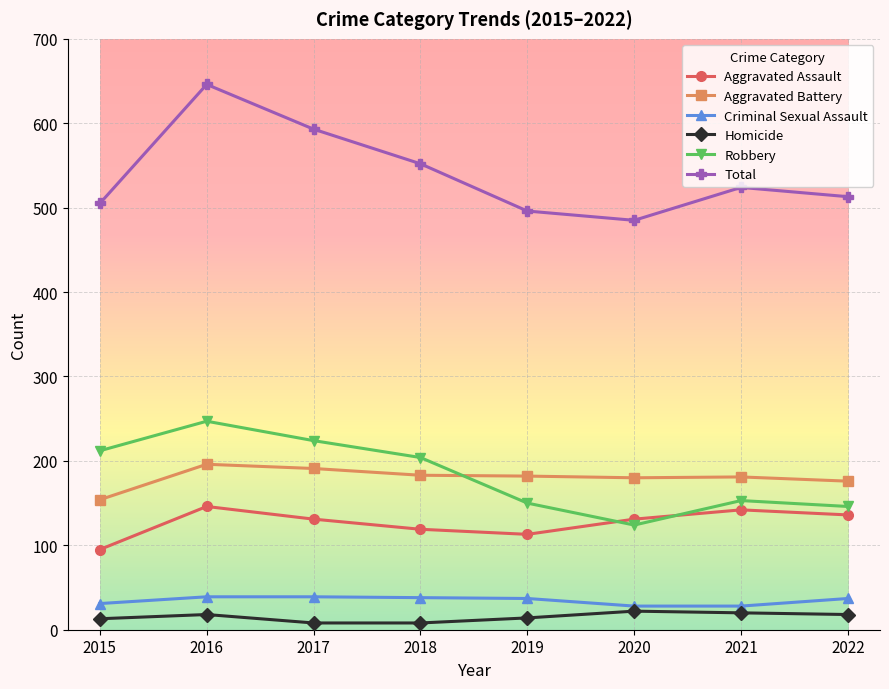

How many data points does each series have?

8